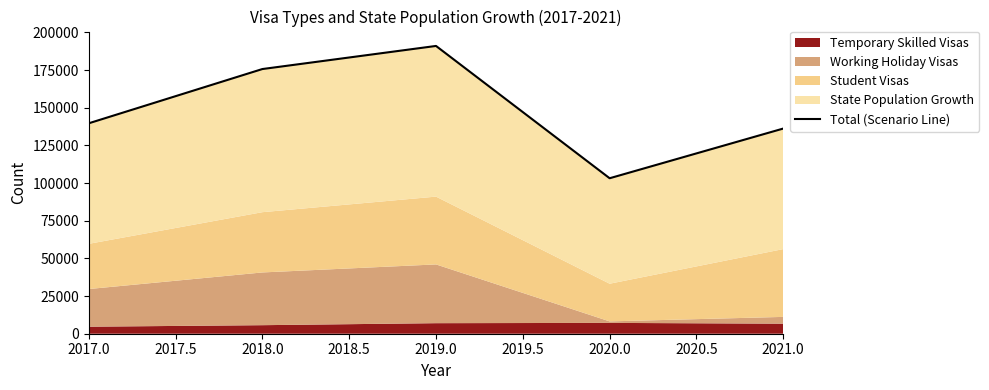

What is the change in value from 2018.0 to 2019.0?

+15330